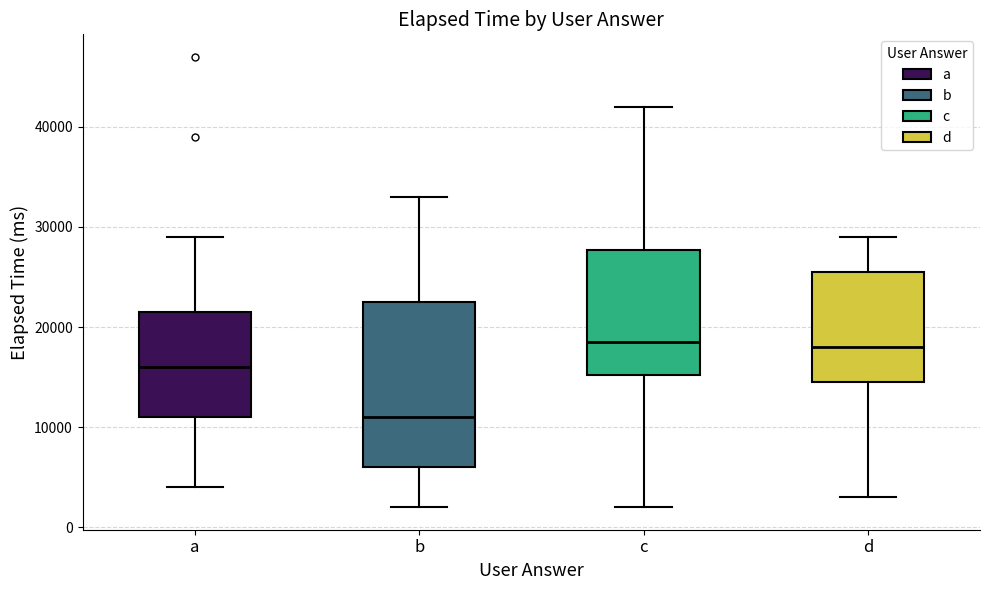

Which box is the tallest, from its lower edge to its upper edge?

b